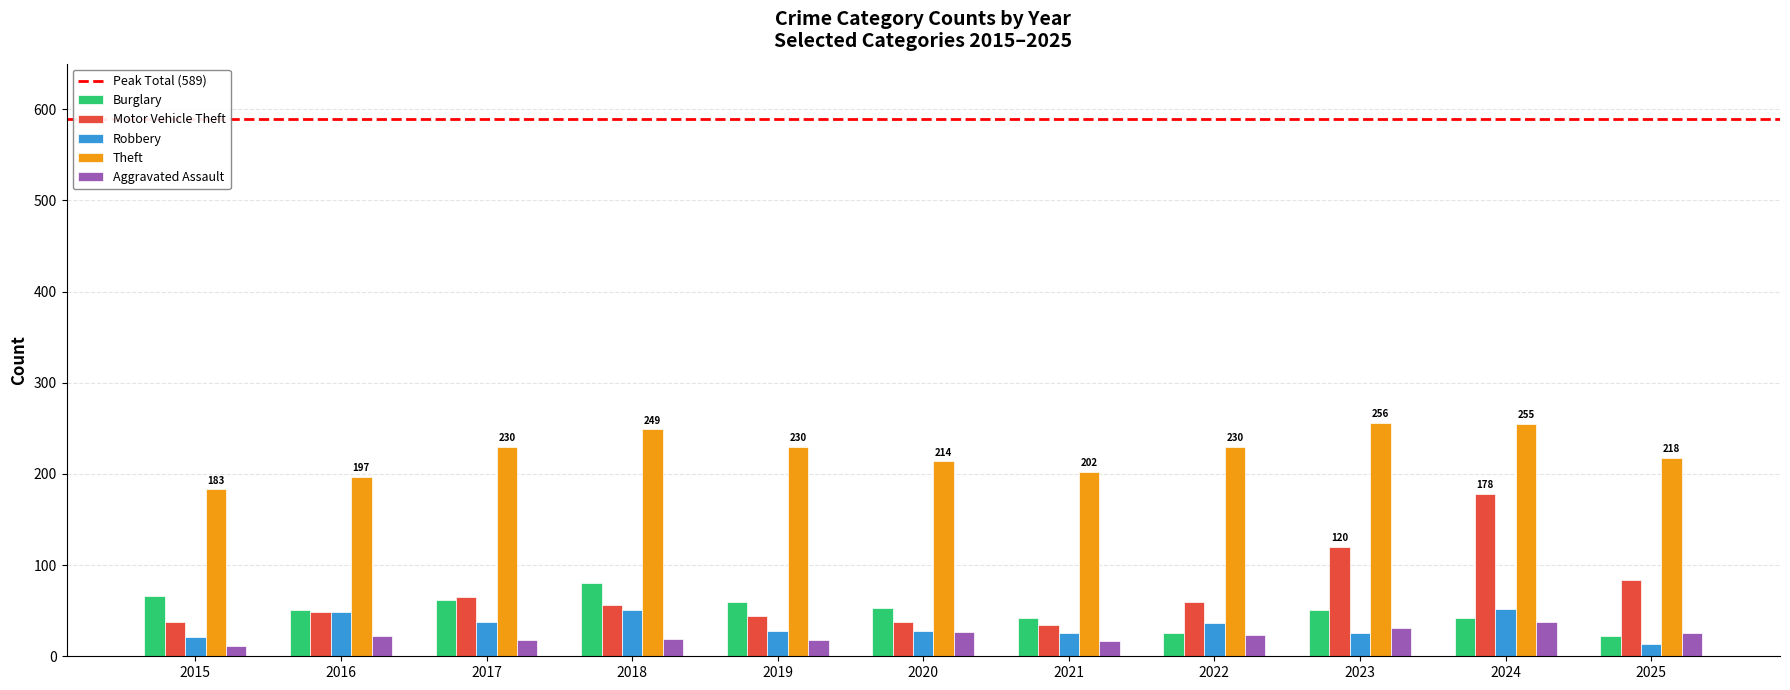

What is the greatest value displayed?

256